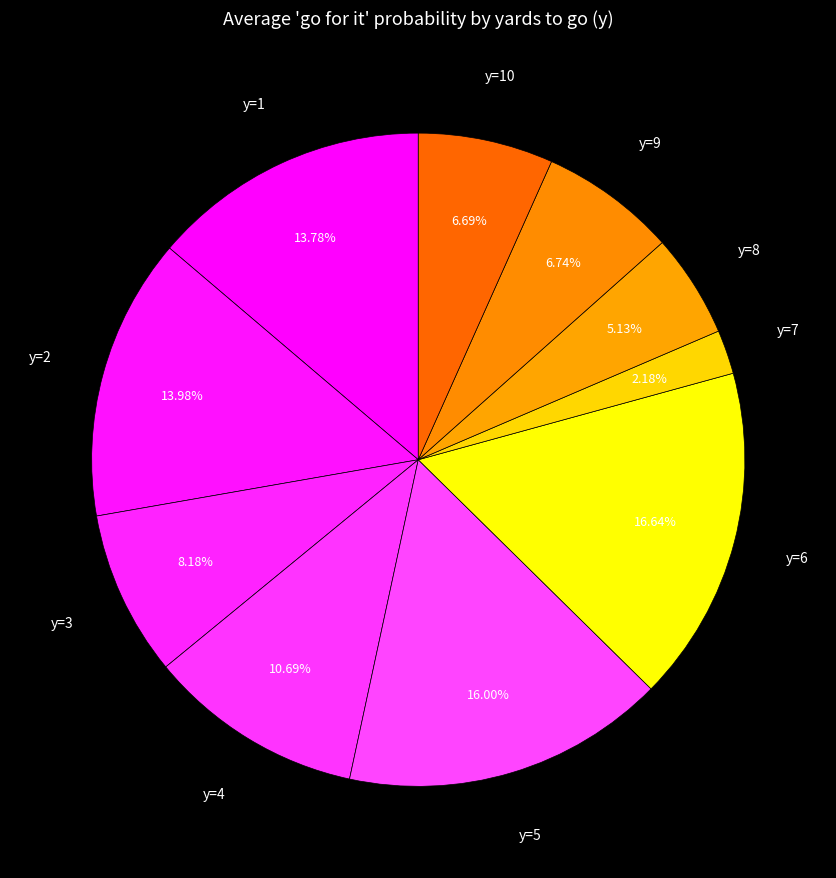

Count the number of slices in the pie.

10